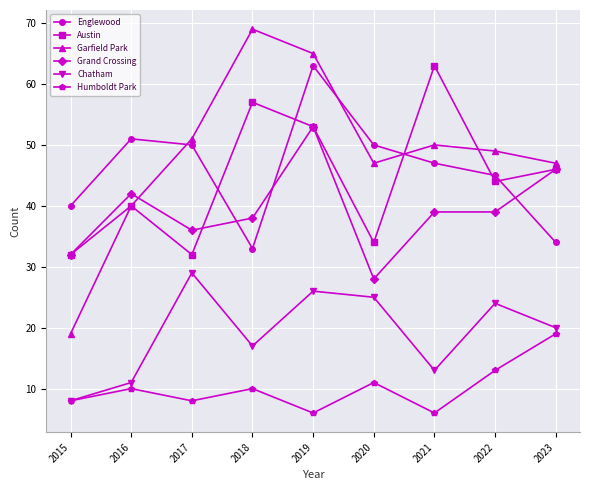

What is the maximum value for Grand Crossing?

53